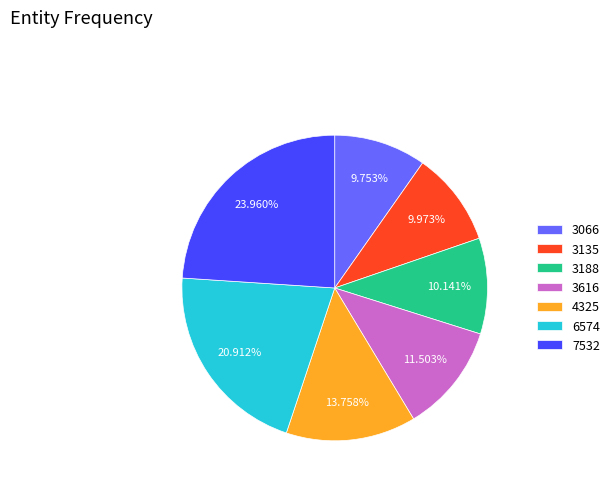

True or false: 3188 accounts for 18% of the total.

False